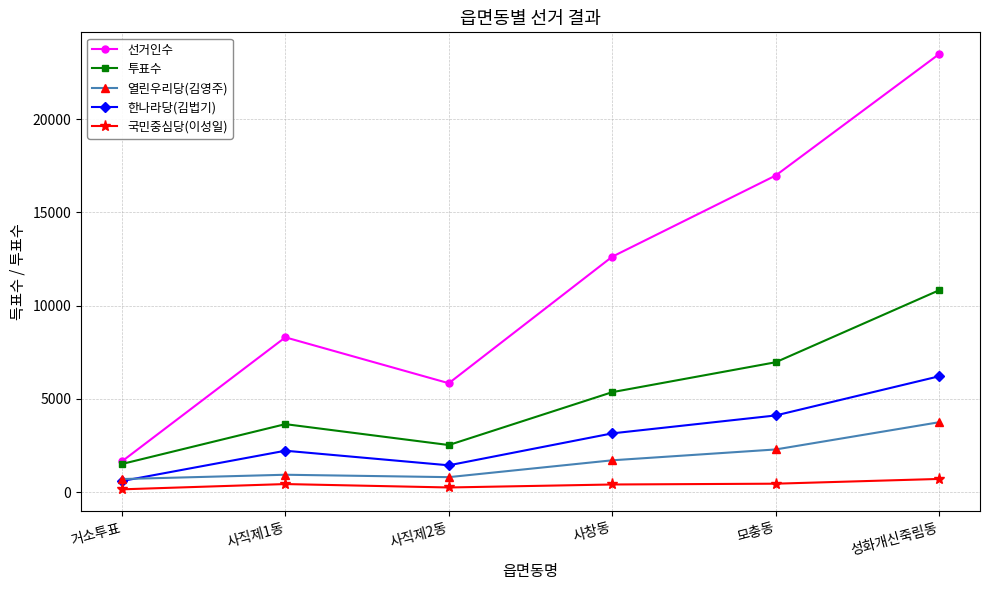

How many lines are shown in the chart?

5